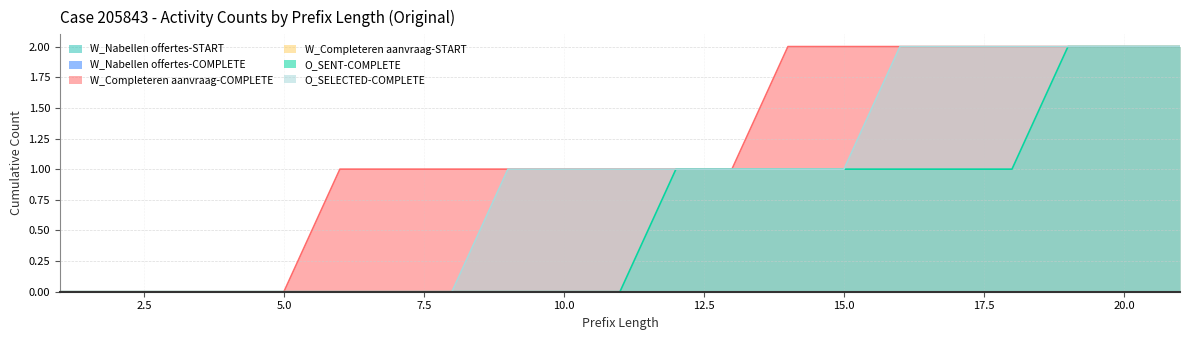

Rank the series at 17 from lowest to highest value.

O_SENT-COMPLETE, W_Completeren aanvraag-COMPLETE, O_SELECTED-COMPLETE